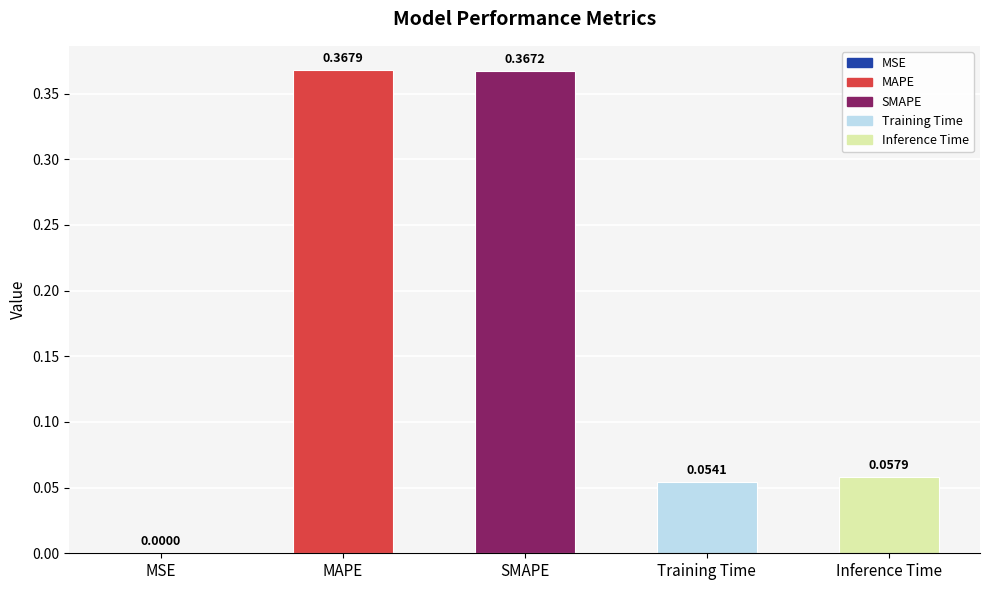

The chart shows a value of 0.0 at MSE. True or false?

True